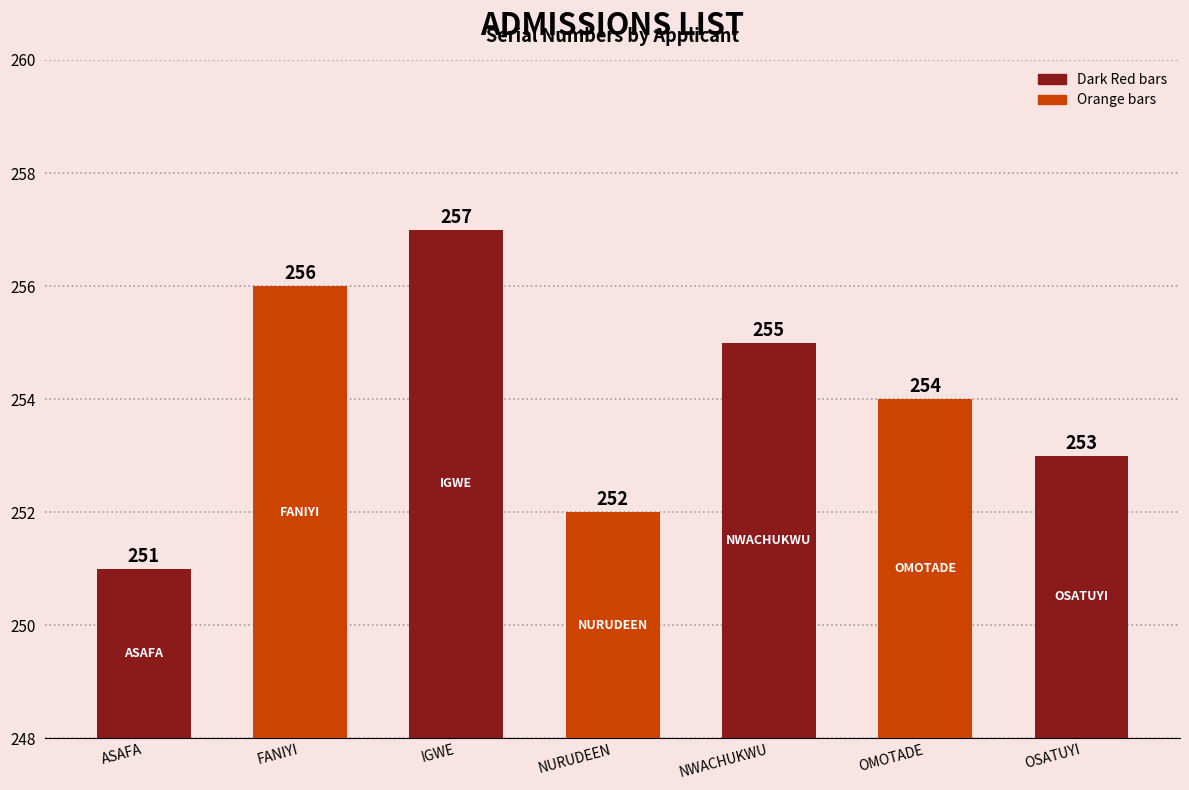

Reading left to right, transcribe all the data shown in this chart.

251	256	257	252	255	254	253